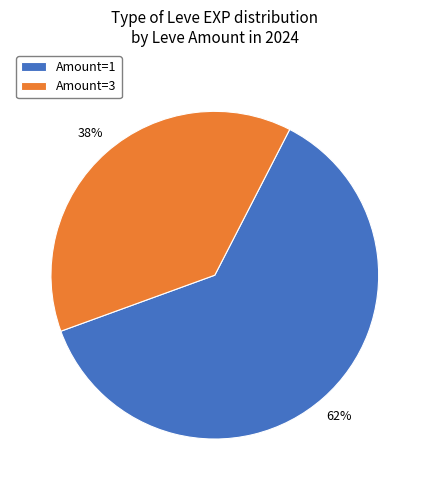

The Amount=3 slice represents 38% of the pie. True or false?

True